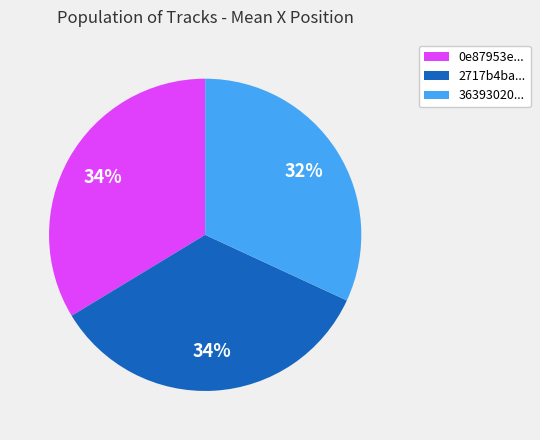

Does 0e87953e... account for over 50% of the chart?

No